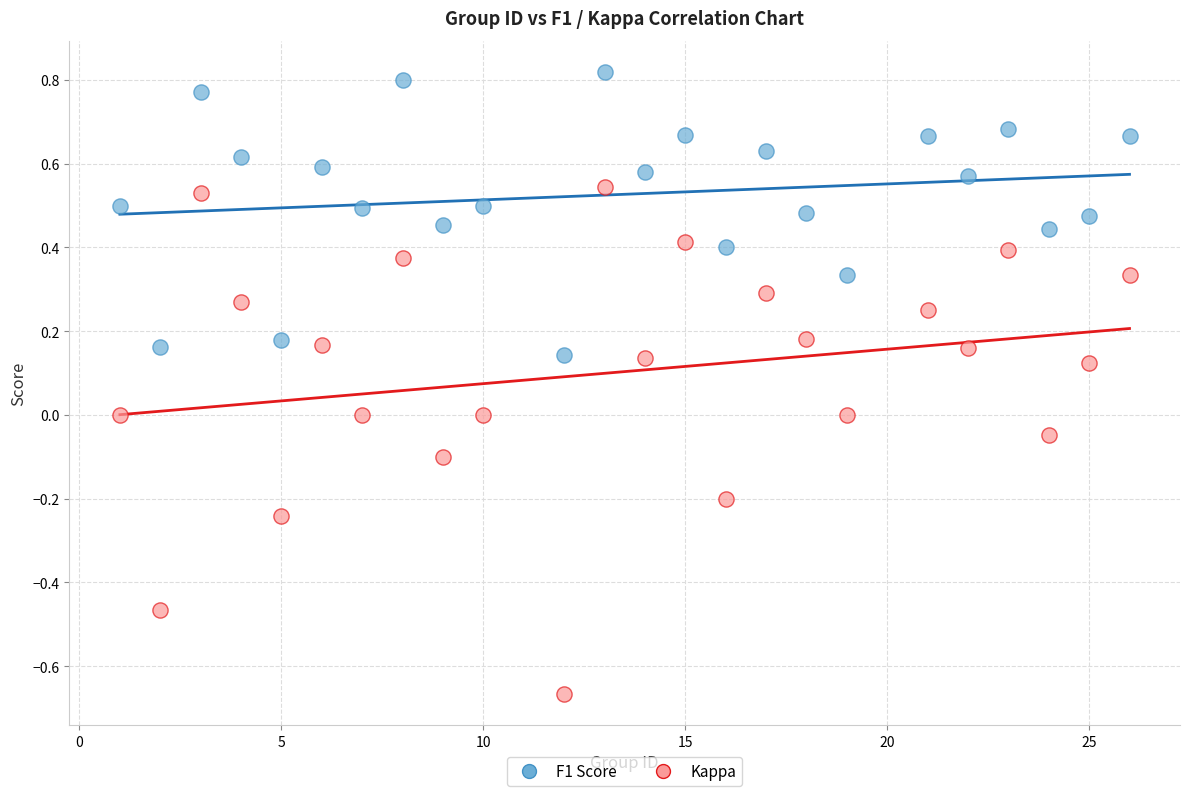

Which series reaches the minimum Y coordinate?

Kappa